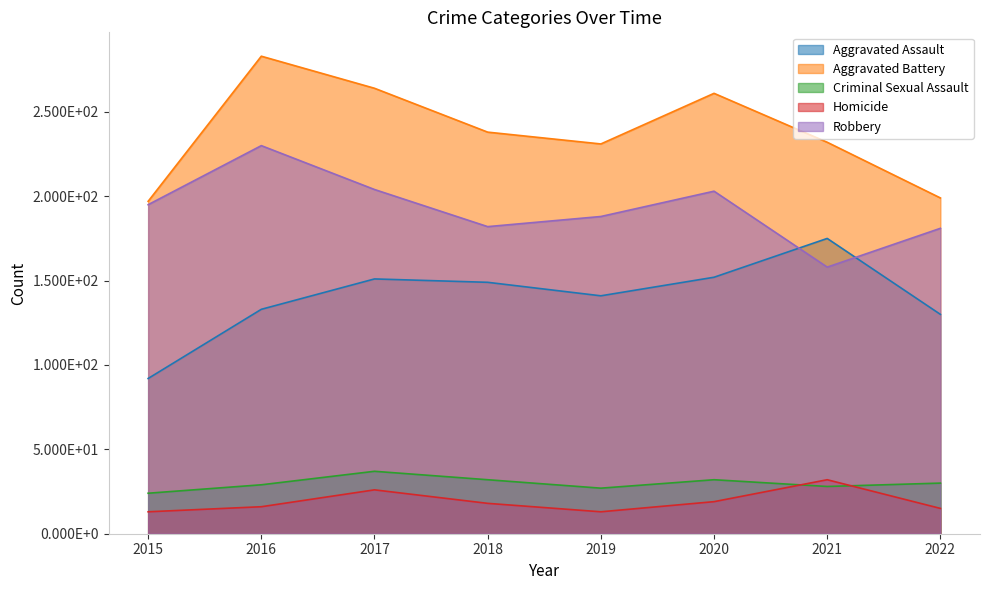

What is the value of the Homicide point at the 4th from the left?

18